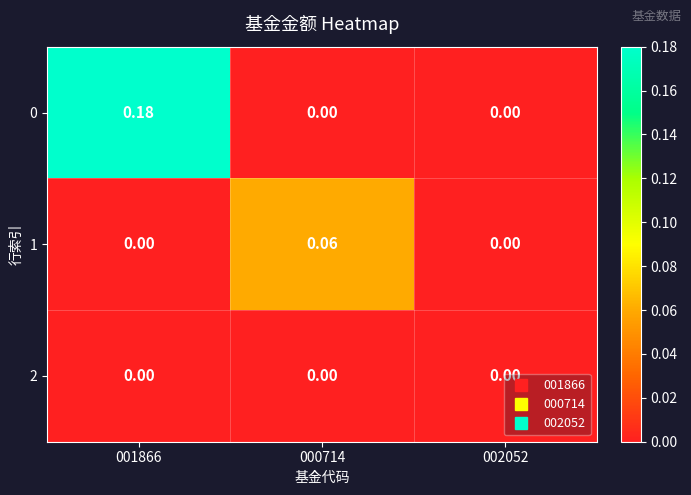

Is the value of 0 at 002052 greater than the value of 1 at 000714?

No